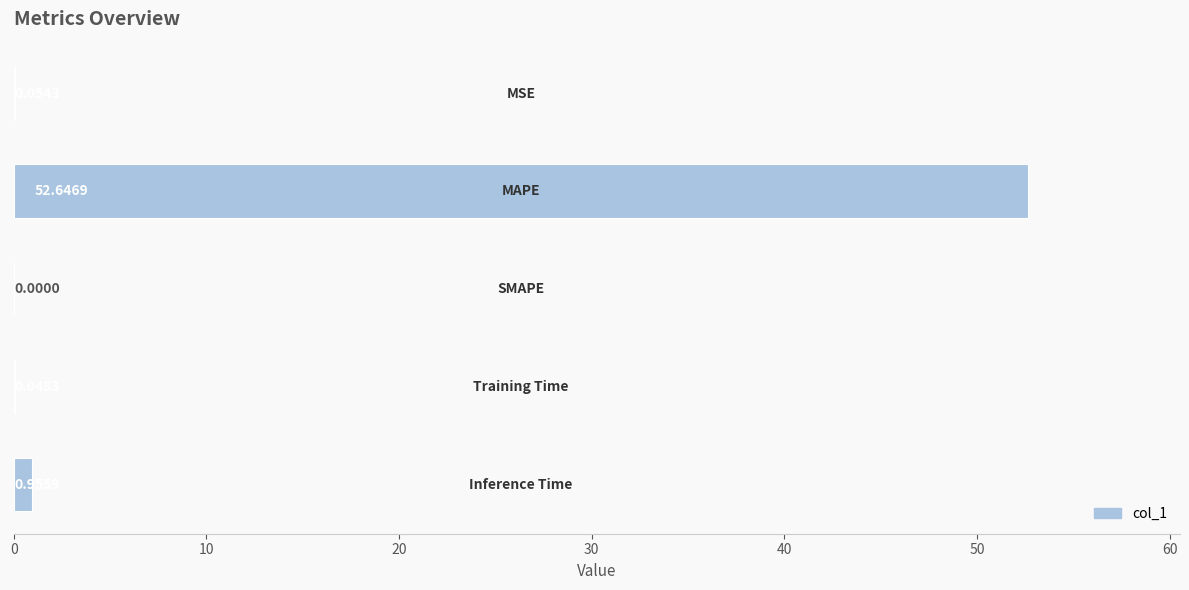

What is the sum of all values?

53.7